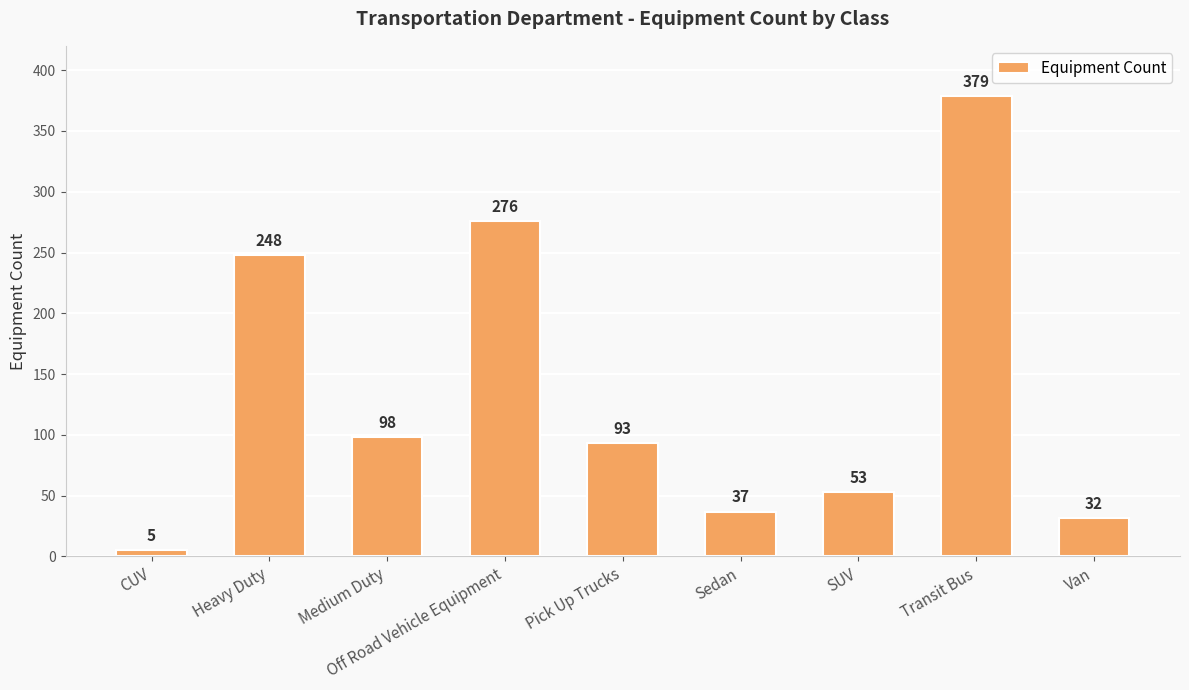

Are the bars horizontal?

No